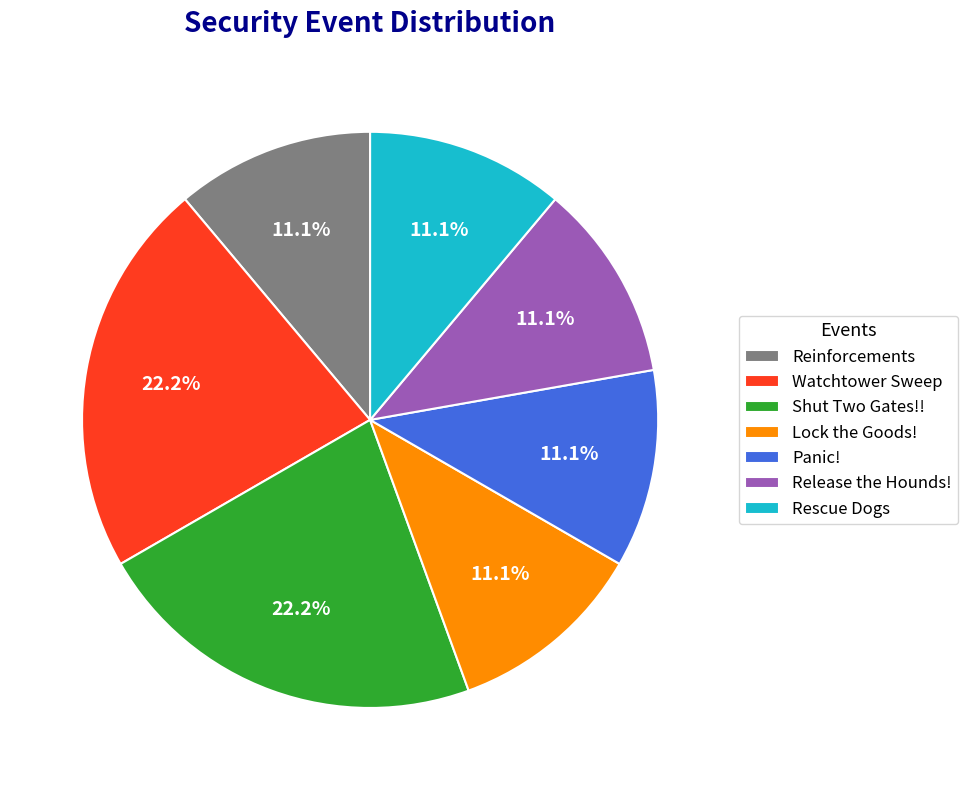

Is the sum of Release the Hounds! and Lock the Goods! greater than half?

No